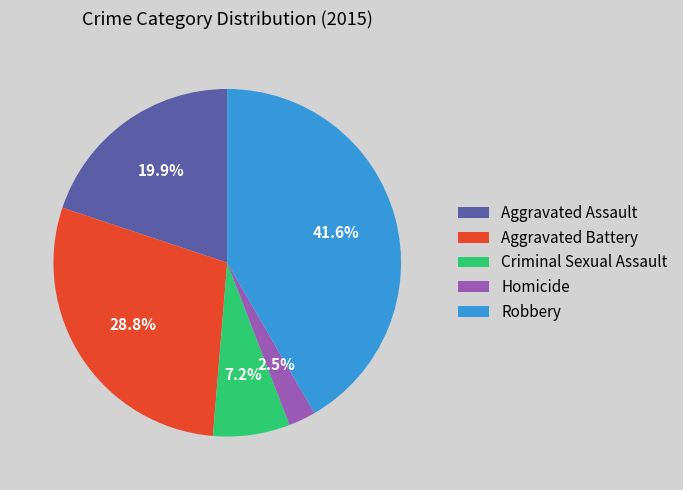

Count the number of slices in the pie.

5